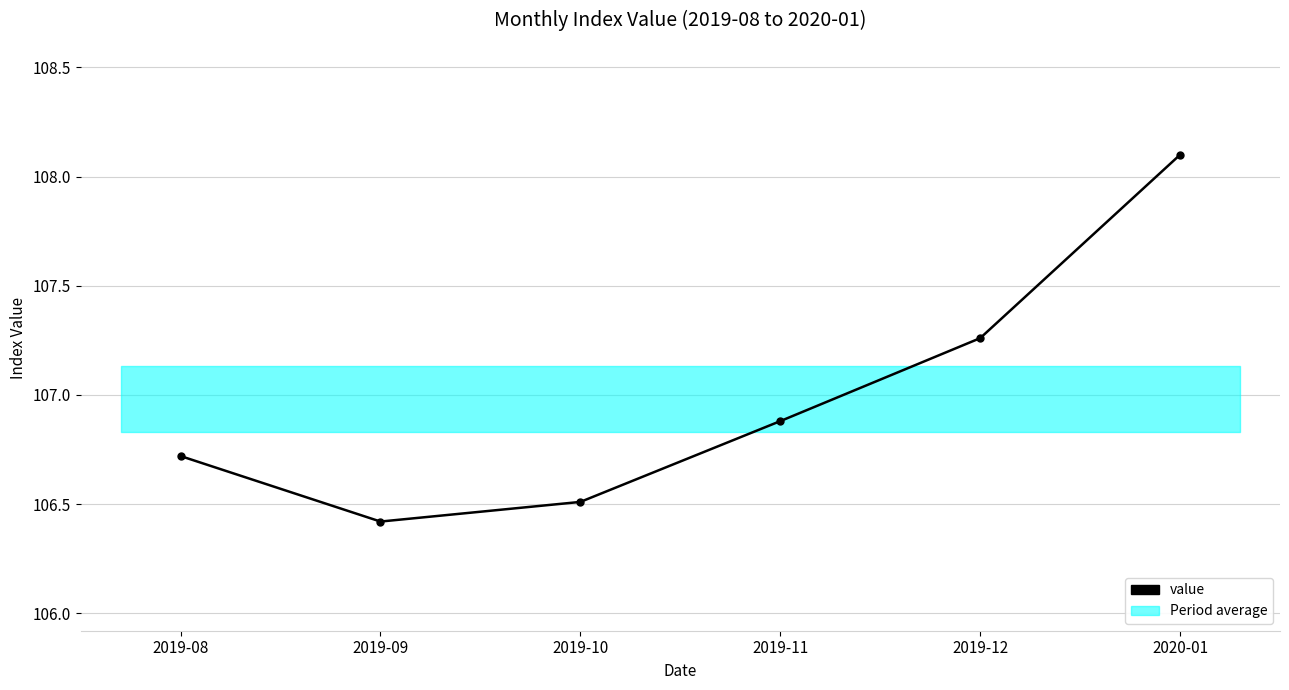

What is the change in value from 2019-08 to 2020-01?

+1.4